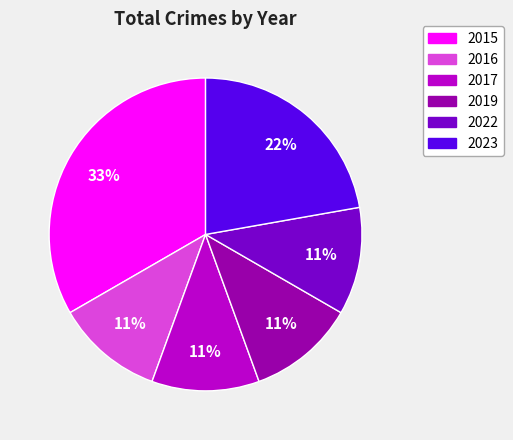

Which category has the biggest portion of the pie?

2015